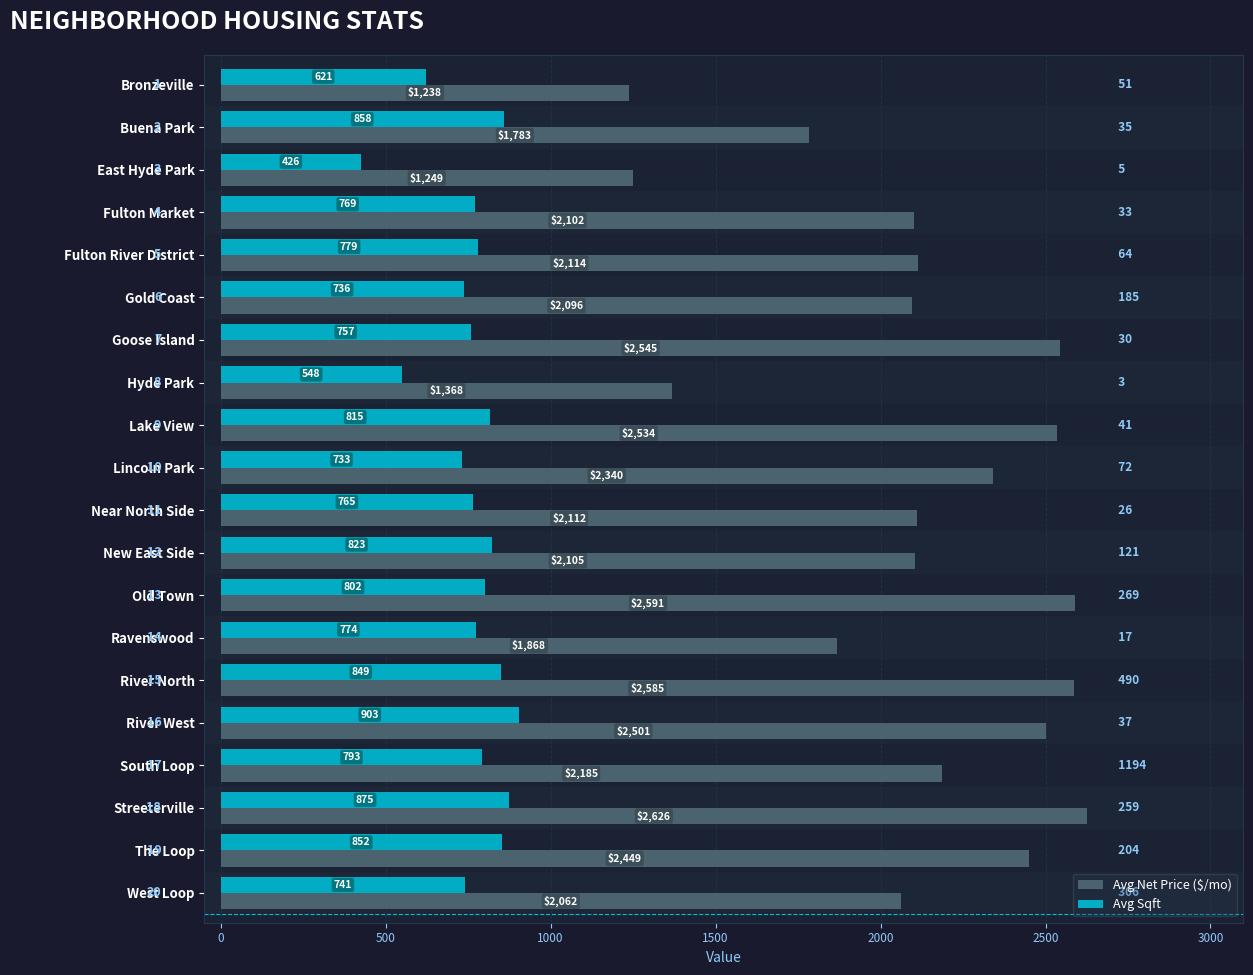

Which label corresponds to the smallest value in the chart?

East Hyde Park